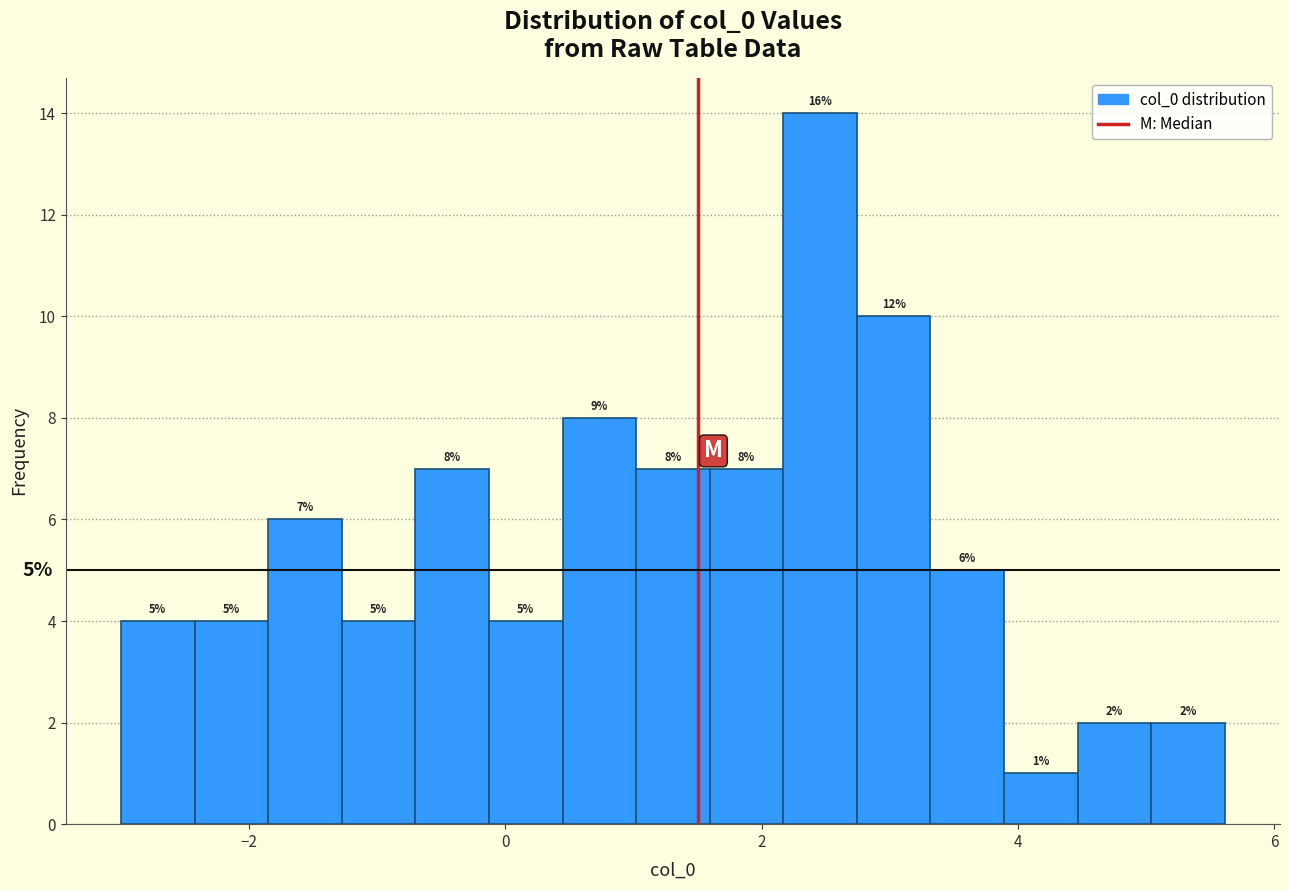

Read against the x-axis, roughly where is the centre of the tallest bar?

2.4